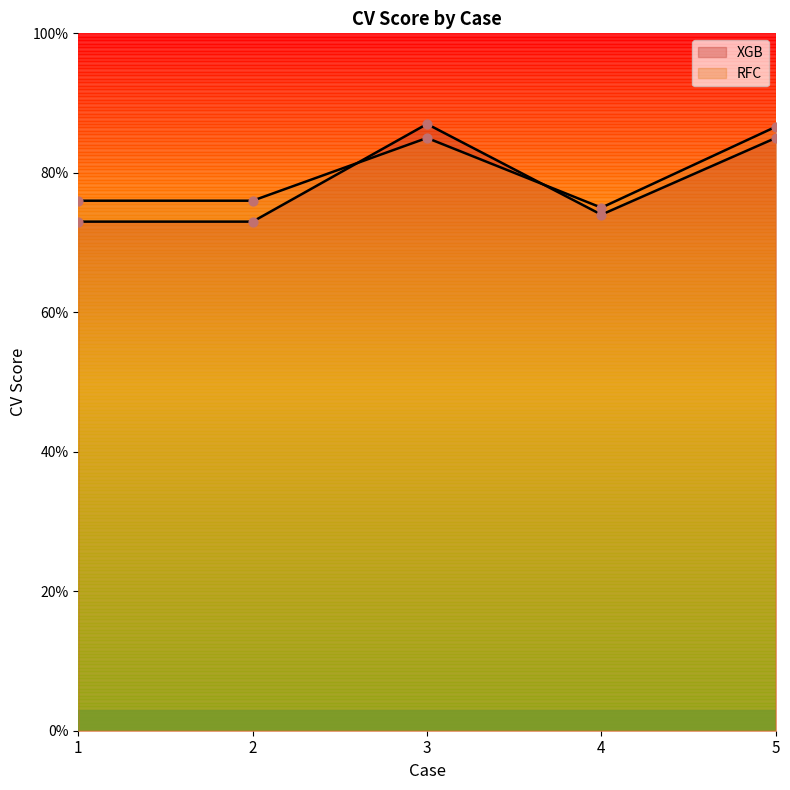

What is the total value across all series at 3?

1.7